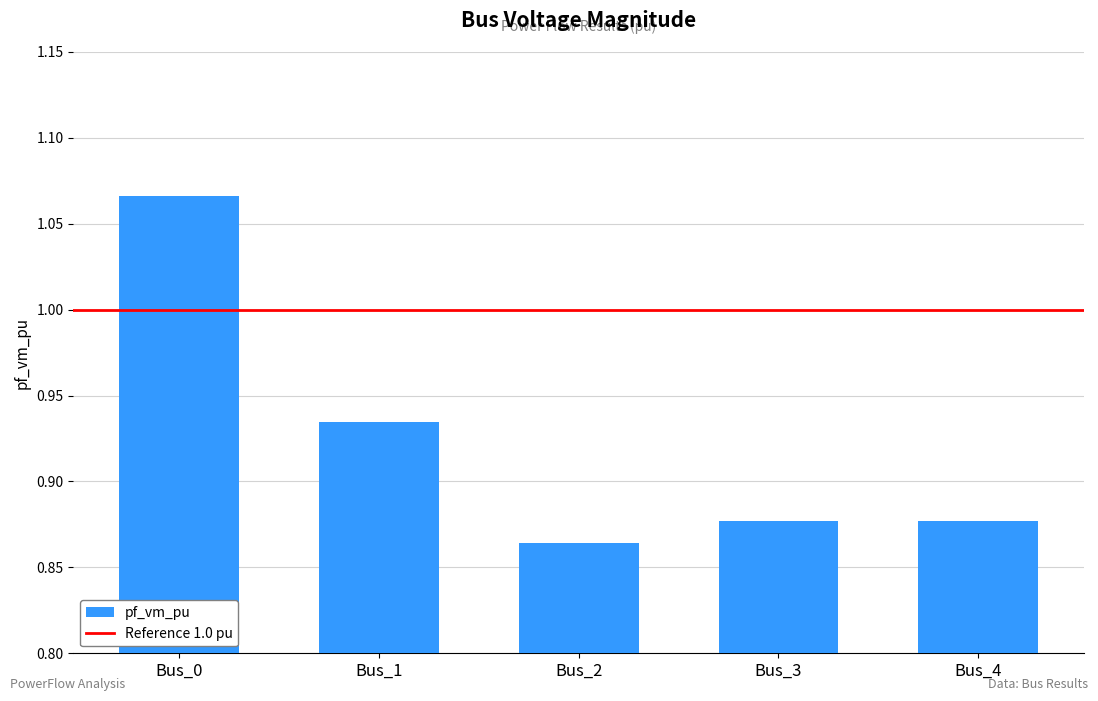

Count the values in the range 0 to 1.

4